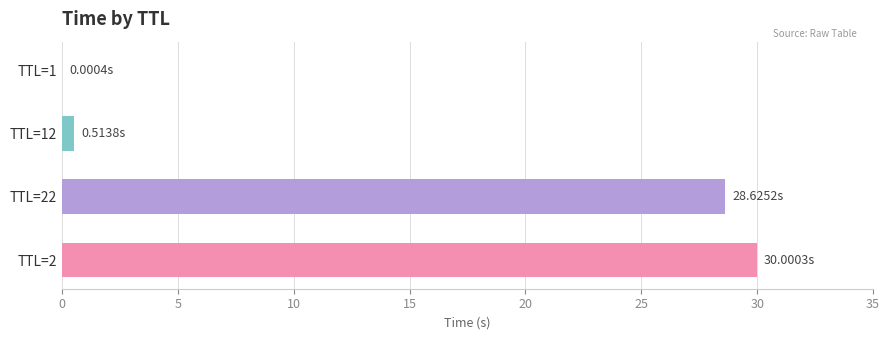

Approximately how many times larger is the value at TTL=2 compared to TTL=22?

1.0